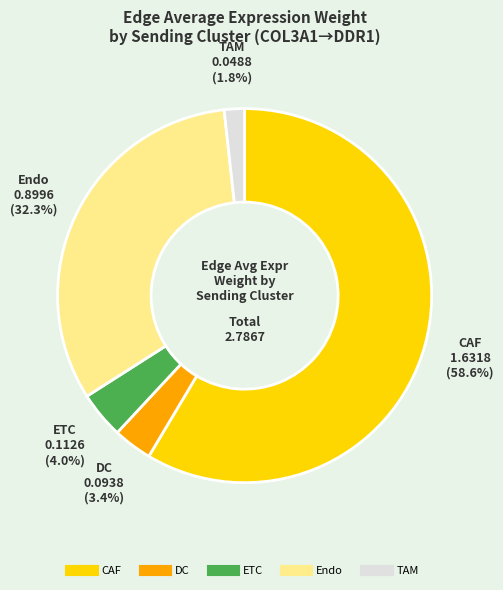

To the nearest percent, what percentage of the pie is TAM?

2%